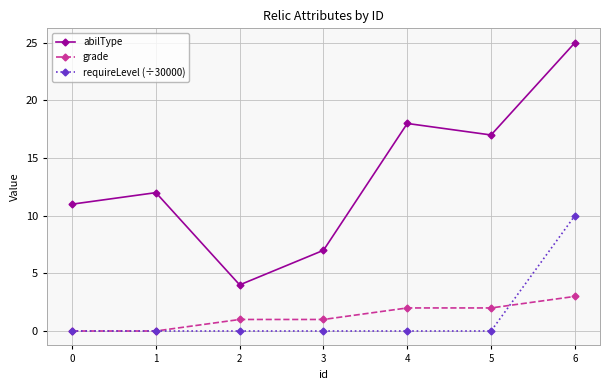

At which category does abilType reach its first local valley?

2